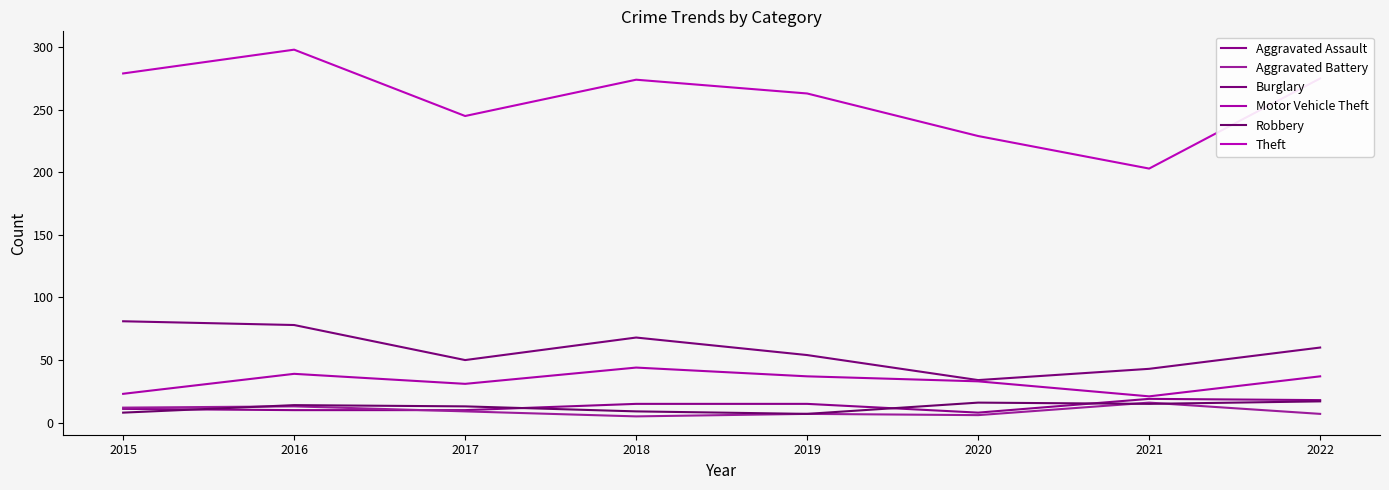

Which has a higher value, 2015 or 2022?

2022